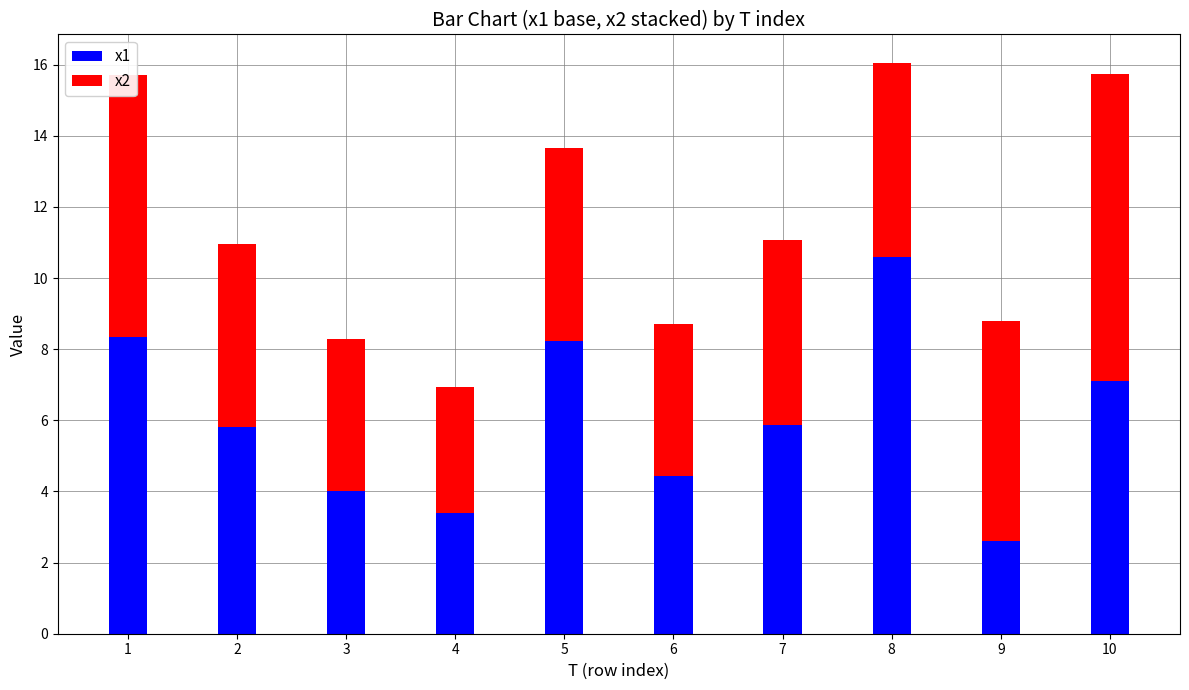

True or false: x1 has a value of 2.7 at 3.

False